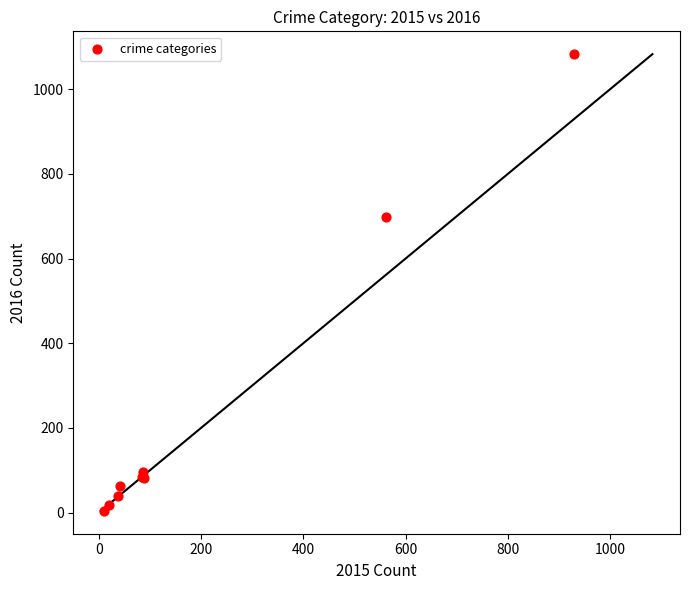

What Y value in the scatter plot is closest to 543?

698